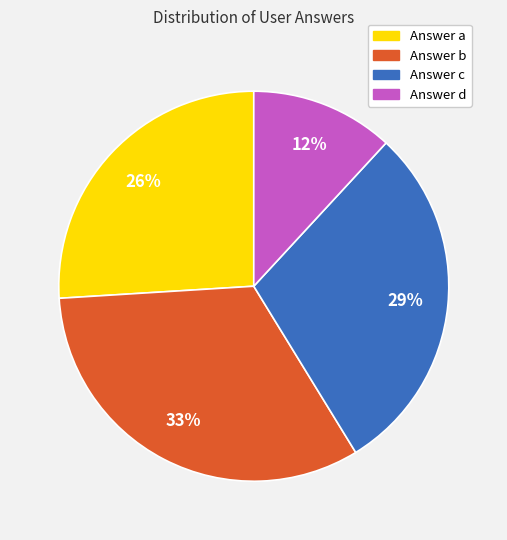

How many segments does this pie chart have?

4